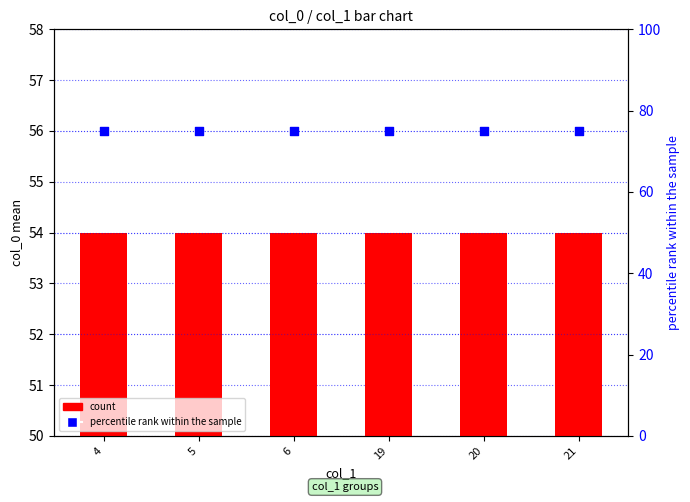

At how many categories does at least one series exceed 69?

6